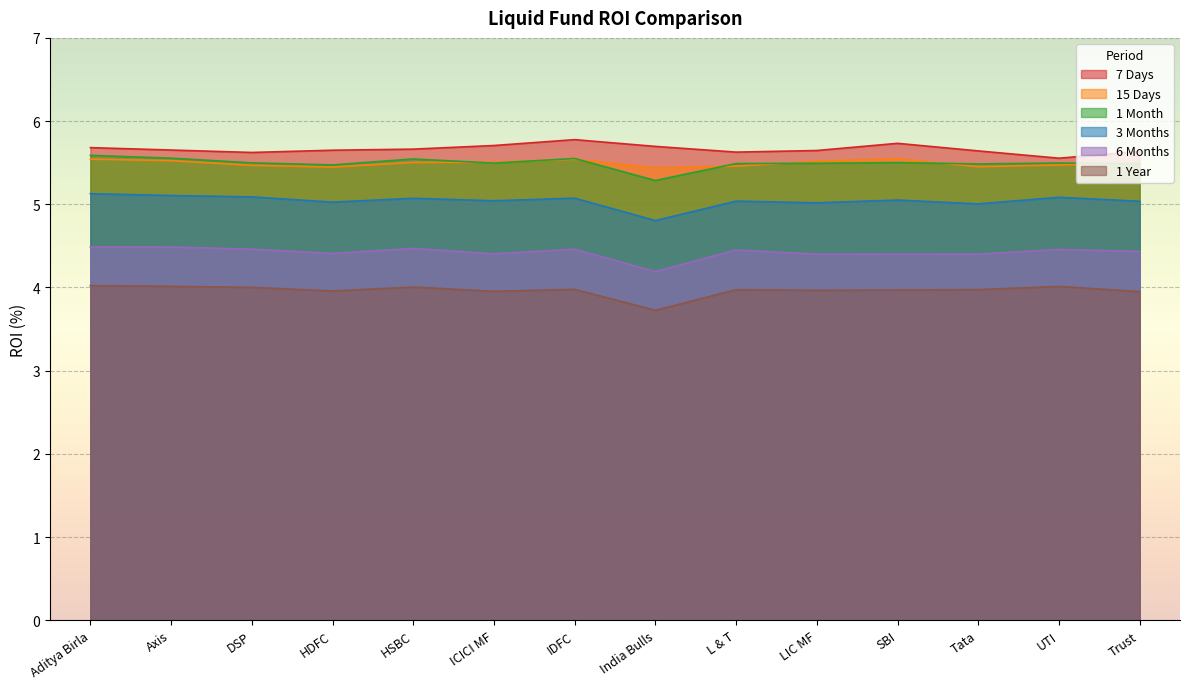

What is the sum of the 6 Months values at HSBC and LIC MF?

8.9